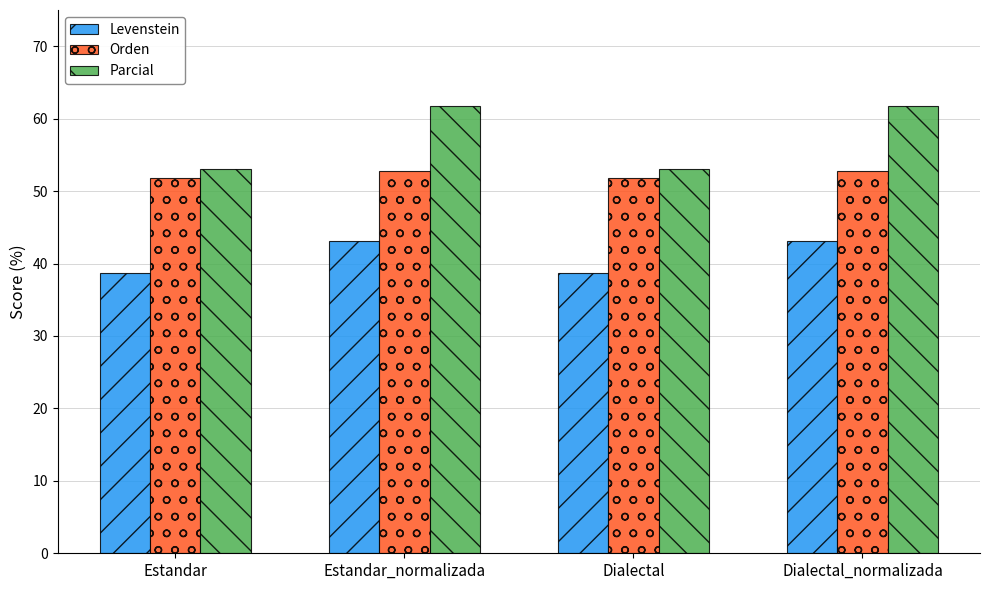

What is the greatest value displayed?

61.7